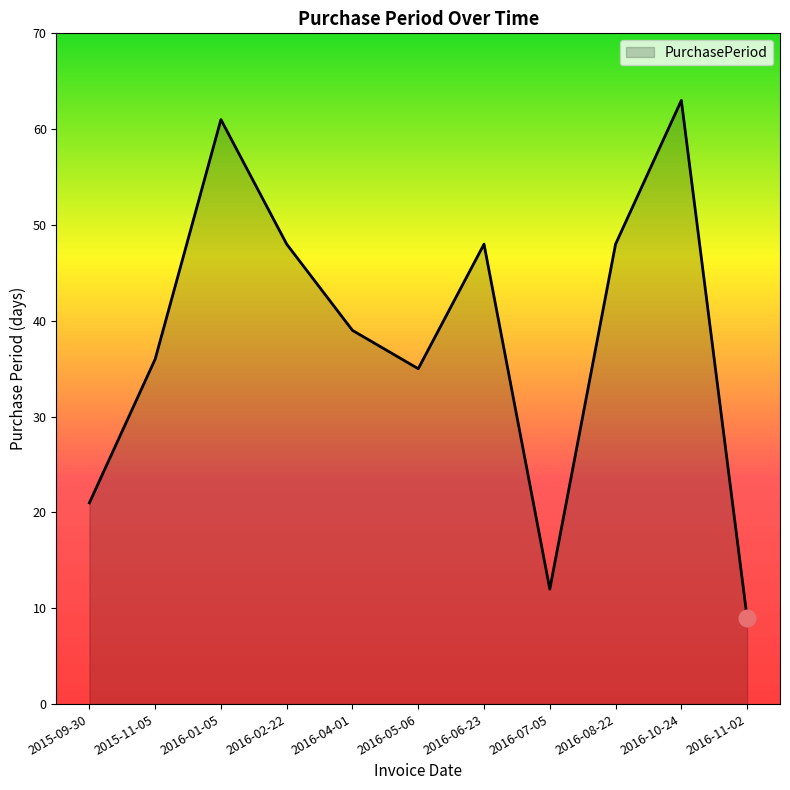

What is the sum of the values at 2016-02-22 and 2016-11-02?

57